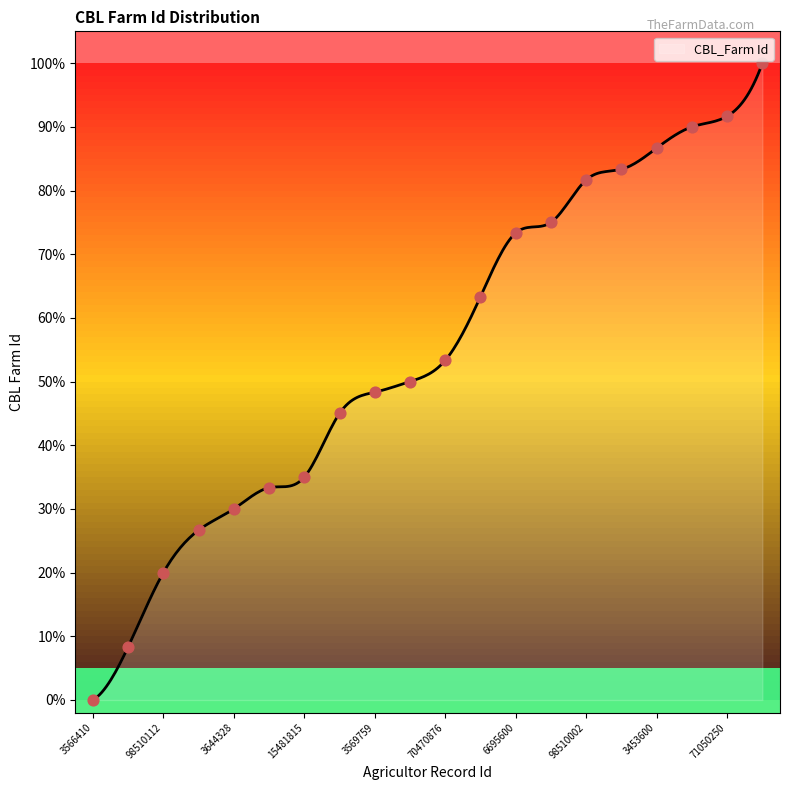

What is the ratio of the value at 70420744 to the value at 71494911?

0.5